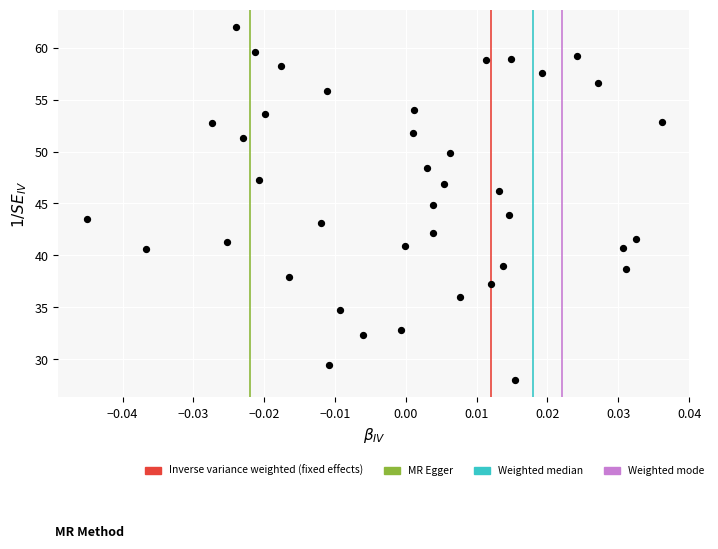

What is the range of Y values (max minus min)?

34.0